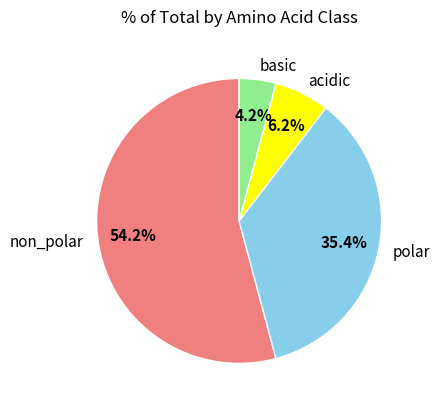

To the nearest percent, what is the difference between the polar and non_polar slice percentages?

19%